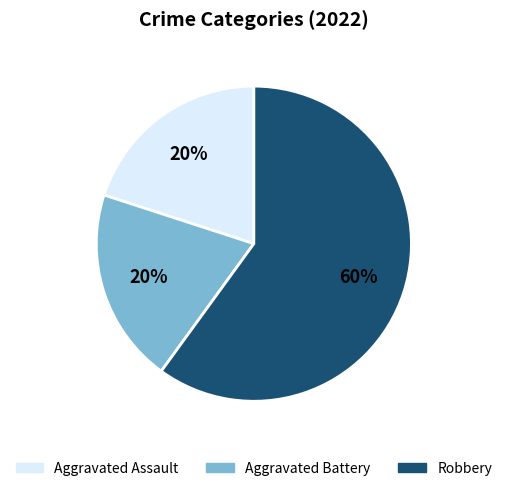

Do Robbery and Aggravated Assault together represent more than half of the pie?

Yes